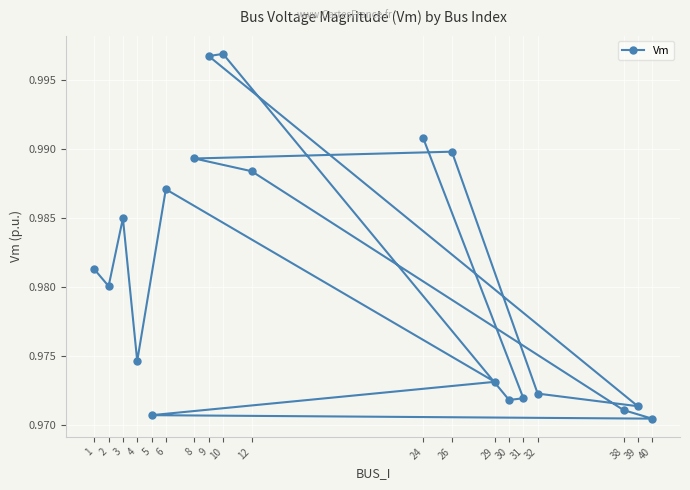

How many points are higher than both their immediate neighbors (excluding endpoints)?

4